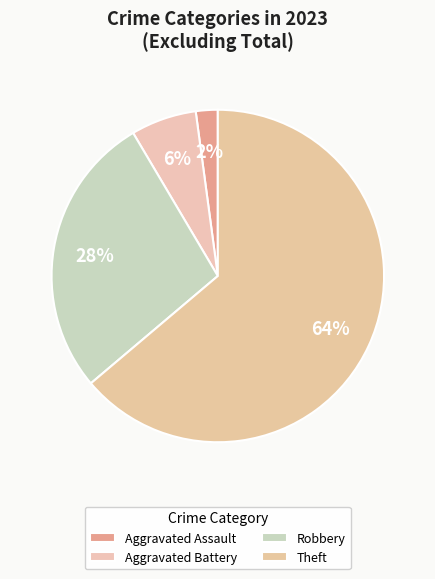

Count the number of slices in the pie.

4